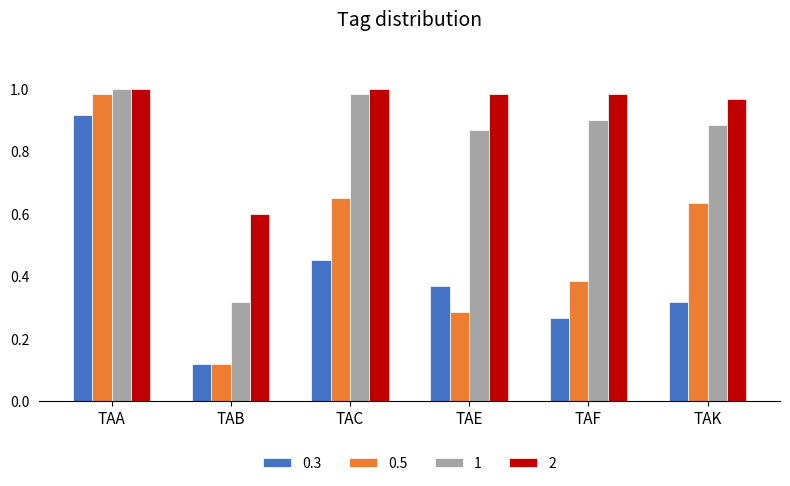

Between TAB and TAC, which series saw the biggest shift?

1